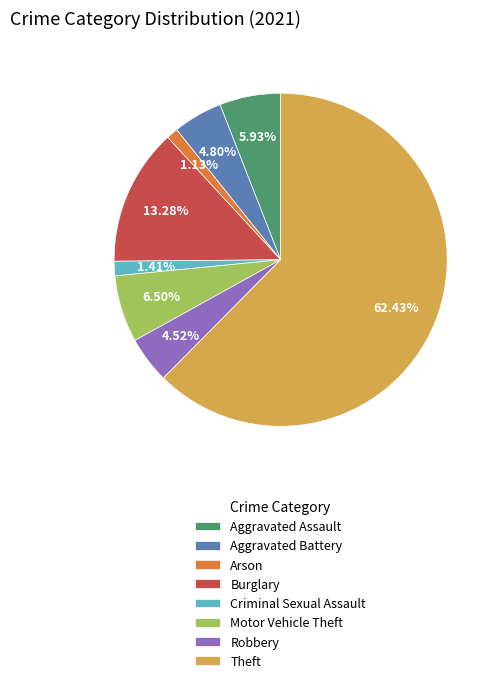

To the nearest percent, what is the combined percentage of Theft and Arson?

64%